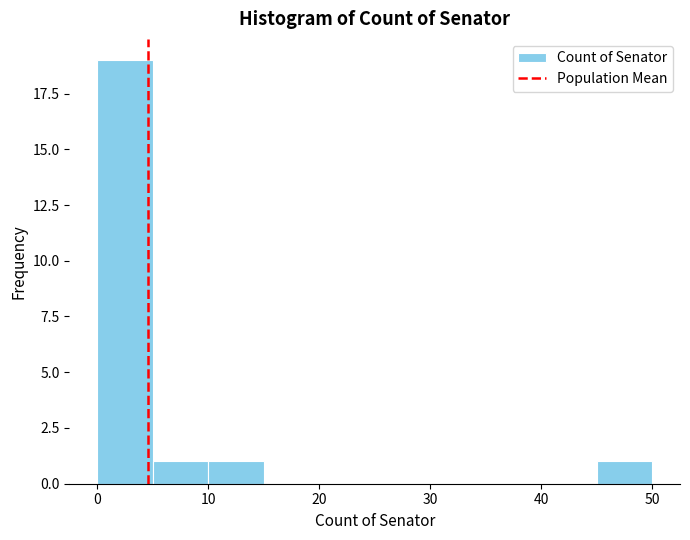

Reading left to right, list every bar in this chart as the range it spans on the x-axis followed by its height. The values are not printed on the chart, so give them approximately, as read against the axis.

0 to 5: 19
5 to 10: 1
10 to 15: 1
15 to 20: 0
20 to 25: 0
25 to 30: 0
30 to 35: 0
35 to 40: 0
40 to 45: 0
45 to 50: 1